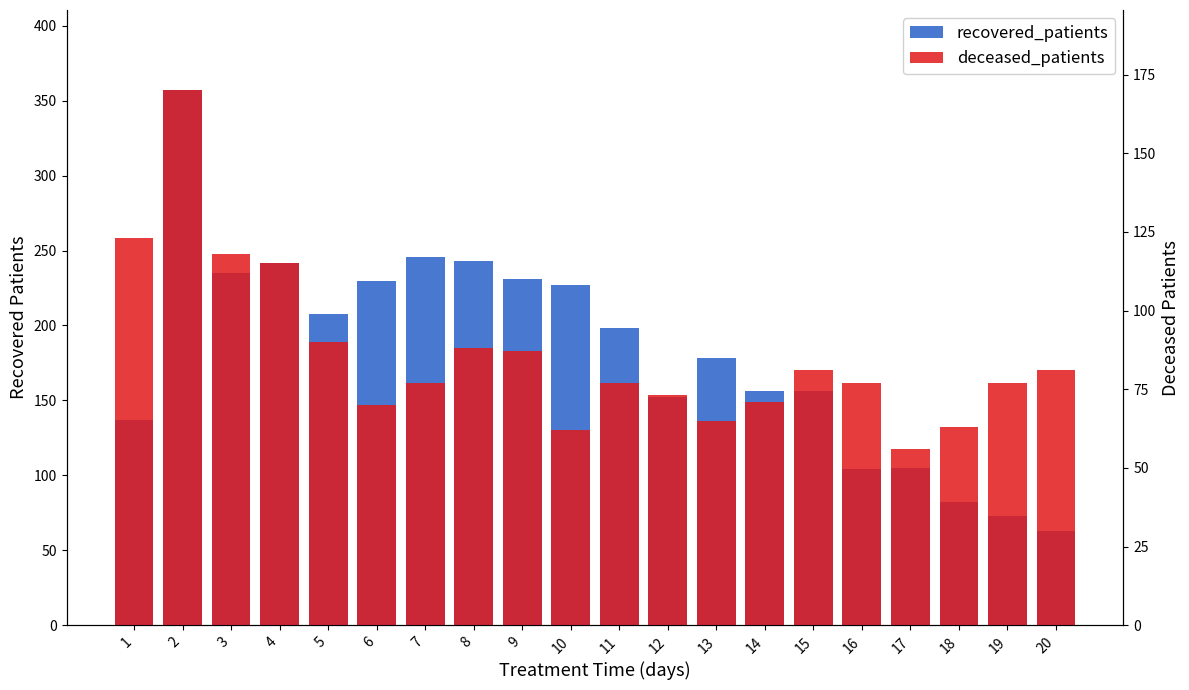

Reading left to right, what are all the values shown in this chart?

recovered_patients: 137	357	235	242	208	230	246	243	231	227	198	152	178	156	156	104	105	82	73	63
deceased_patients: 123	170	118	115	90	70	77	88	87	62	77	73	65	71	81	77	56	63	77	81